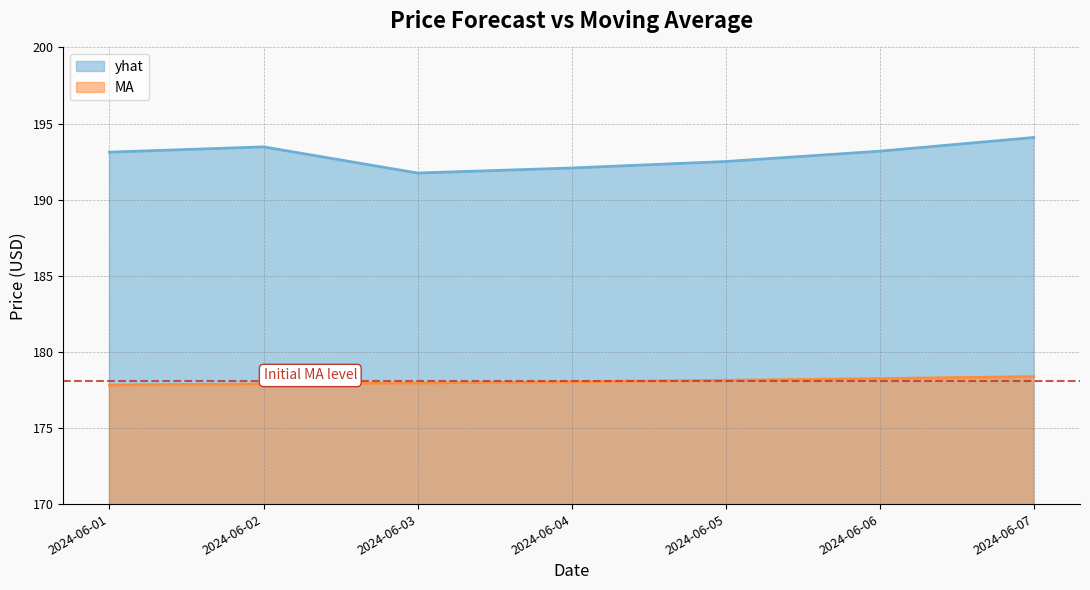

List the series in order of their overall mean, highest first.

yhat, MA